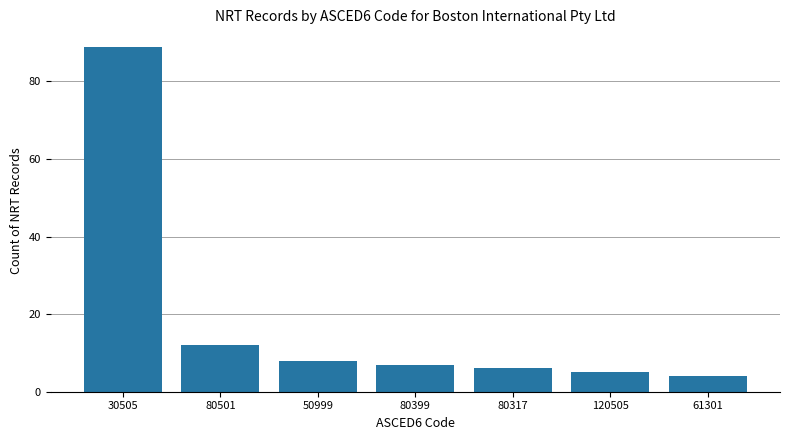

Rank the categories by value from highest to lowest.

30505, 80501, 50999, 80399, 80317, 120505, 61301